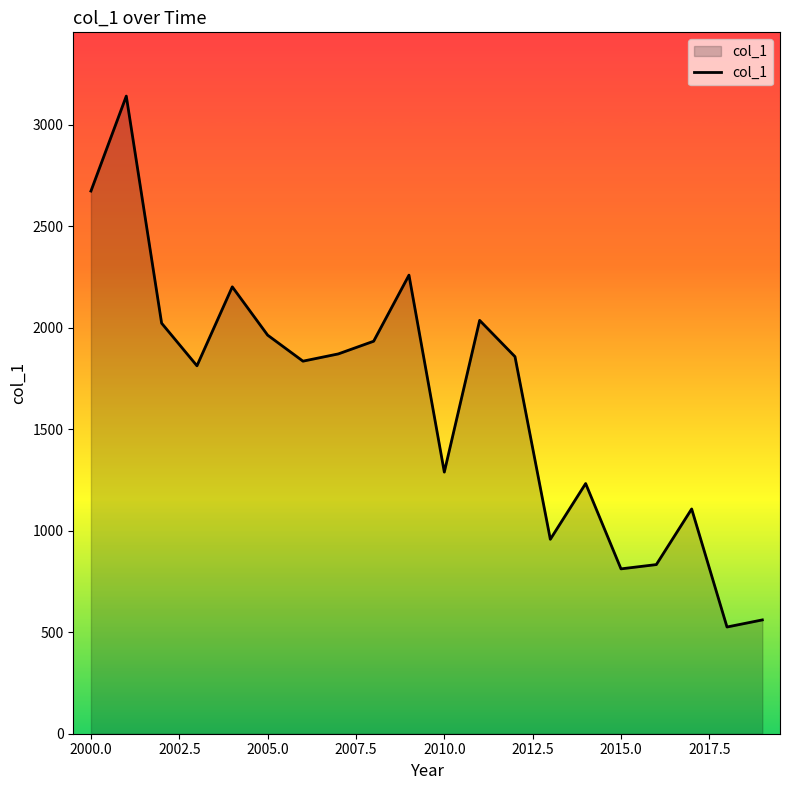

What is the maximum value shown in the chart?

3140.5